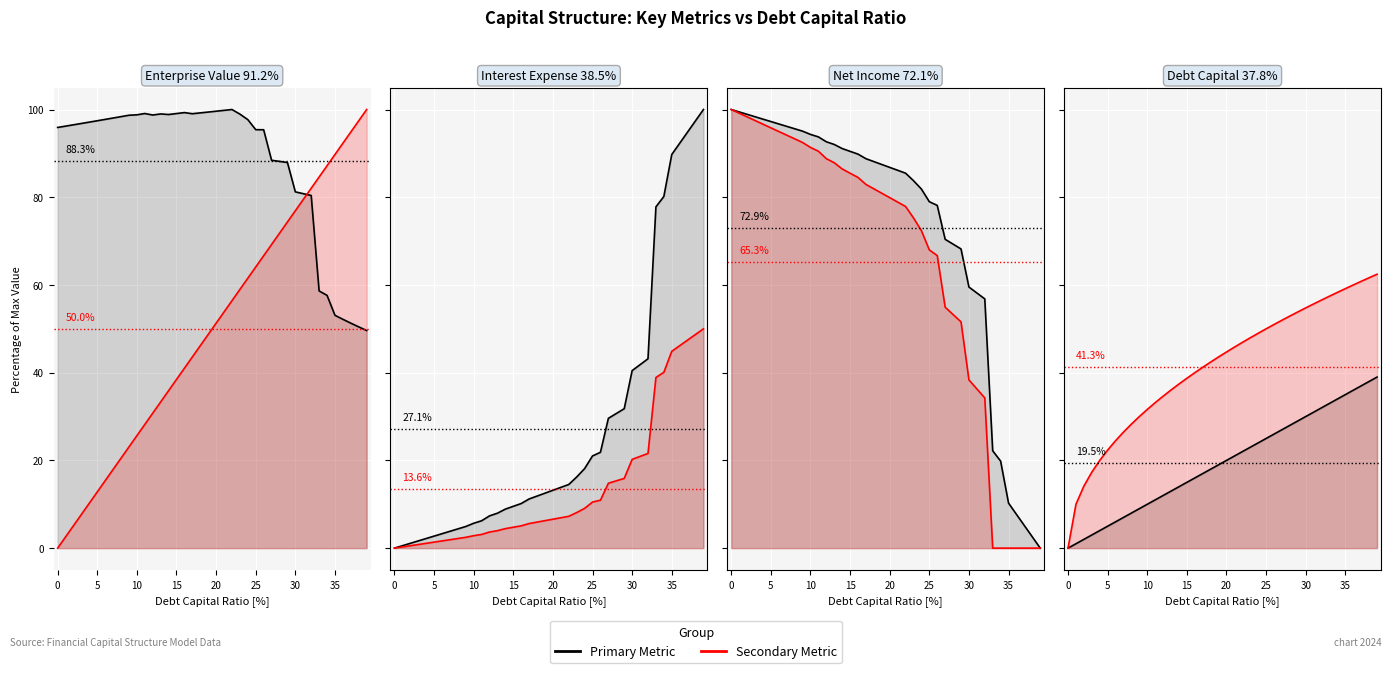

What is the total value across all series at 0.24?

283.2